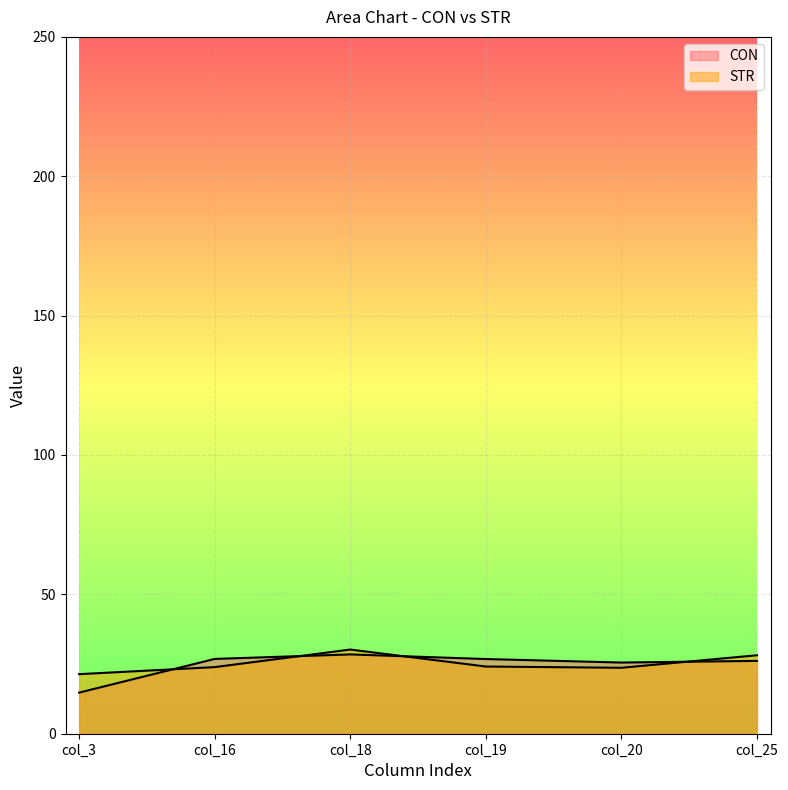

Which category has the highest value in the STR series?

col_18